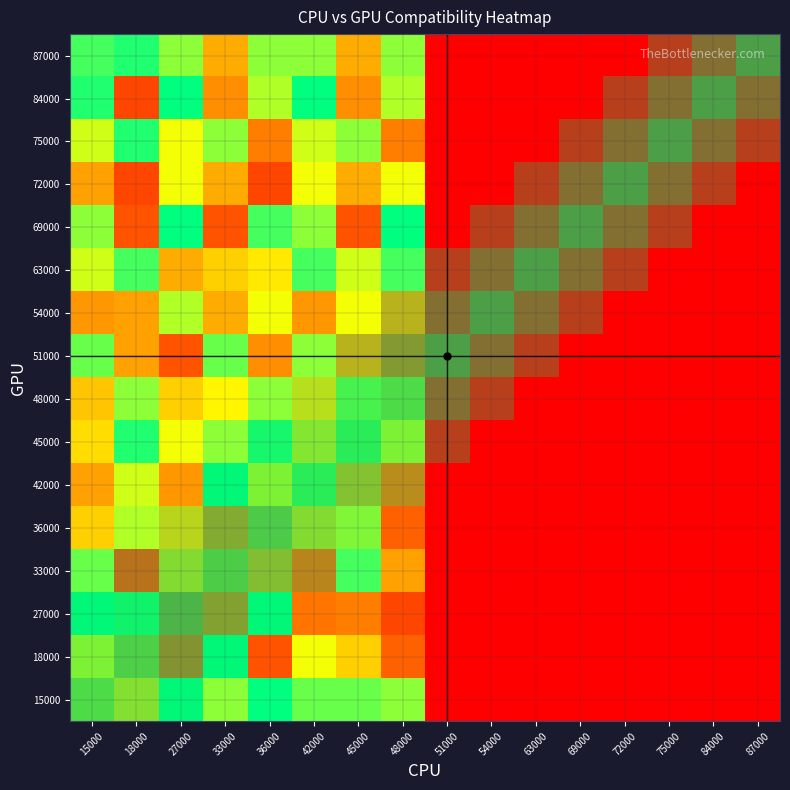

Reading right to left, extract all data points from this chart.

15000: 87000=0	84000=0	75000=0	72000=0	69000=0	63000=0	54000=0	51000=0	48000=25	45000=26	42000=26	36000=29	33000=25	27000=29	18000=19	15000=17
18000: 87000=0	84000=0	75000=0	72000=0	69000=0	63000=0	54000=0	51000=0	48000=7	45000=18	42000=22	36000=6	33000=29	27000=5	18000=14	15000=22
27000: 87000=0	84000=0	75000=0	72000=0	69000=0	63000=0	54000=0	51000=0	48000=5	45000=10	42000=9	36000=29	33000=7	27000=5	18000=28	15000=29
33000: 87000=0	84000=0	75000=0	72000=0	69000=0	63000=0	54000=0	51000=0	48000=14	45000=27	42000=7	36000=13	33000=13	27000=18	18000=5	15000=26
36000: 87000=0	84000=0	75000=0	72000=0	69000=0	63000=0	54000=0	51000=0	48000=7	45000=24	42000=18	36000=12	33000=9	27000=18	18000=24	15000=18
42000: 87000=0	84000=0	75000=0	72000=0	69000=0	63000=0	54000=0	51000=0	48000=8	45000=14	42000=25	36000=22	33000=29	27000=13	18000=23	15000=14
45000: 87000=0	84000=0	75000=0	72000=0	69000=0	63000=0	54000=0	51000=0	48000=22	45000=25	42000=20	36000=28	33000=25	27000=22	18000=28	15000=19
48000: 87000=0	84000=0	75000=0	72000=0	69000=0	63000=0	54000=0	51000=0	48000=17	45000=25	42000=19	36000=25	33000=21	27000=18	18000=25	15000=17
51000: 87000=0	84000=0	75000=0	72000=0	69000=0	63000=0	54000=0	51000=0	48000=6	45000=14	42000=25	36000=12	33000=26	27000=6	18000=14	15000=26
54000: 87000=0	84000=0	75000=0	72000=0	69000=0	63000=0	54000=0	51000=0	48000=14	45000=22	42000=13	36000=22	33000=15	27000=24	18000=14	15000=13
63000: 87000=0	84000=0	75000=0	72000=0	69000=0	63000=0	54000=0	51000=0	48000=27	45000=23	42000=27	36000=20	33000=18	27000=15	18000=27	15000=23
69000: 87000=0	84000=0	75000=0	72000=0	69000=0	63000=0	54000=0	51000=0	48000=29	45000=6	42000=25	36000=27	33000=6	27000=29	18000=6	15000=25
72000: 87000=0	84000=0	75000=0	72000=0	69000=0	63000=0	54000=0	51000=0	48000=22	45000=15	42000=22	36000=5	33000=15	27000=22	18000=5	15000=14
75000: 87000=0	84000=0	75000=0	72000=0	69000=0	63000=0	54000=0	51000=0	48000=10	45000=25	42000=23	36000=10	33000=25	27000=22	18000=28	15000=23
84000: 87000=0	84000=0	75000=0	72000=0	69000=0	63000=0	54000=0	51000=0	48000=24	45000=12	42000=29	36000=24	33000=12	27000=29	18000=5	15000=28
87000: 87000=0	84000=0	75000=0	72000=0	69000=0	63000=0	54000=0	51000=0	48000=25	45000=15	42000=25	36000=25	33000=15	27000=25	18000=28	15000=27